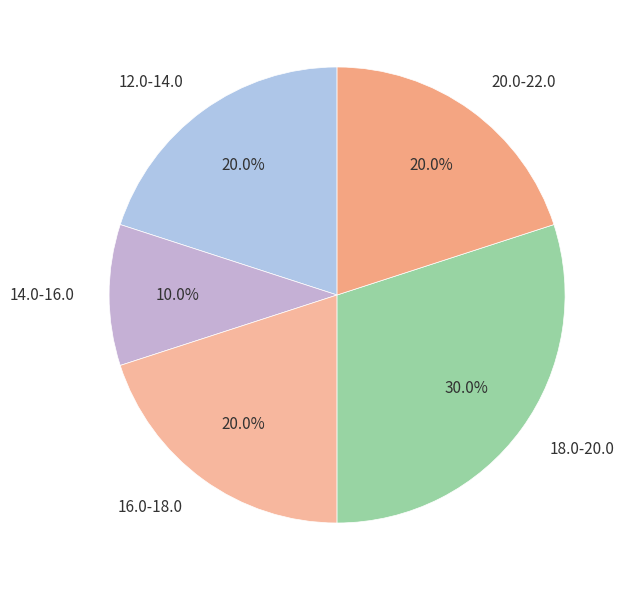

Approximately how many times larger is the value at 16.0-18.0 compared to 18.0-20.0?

0.7